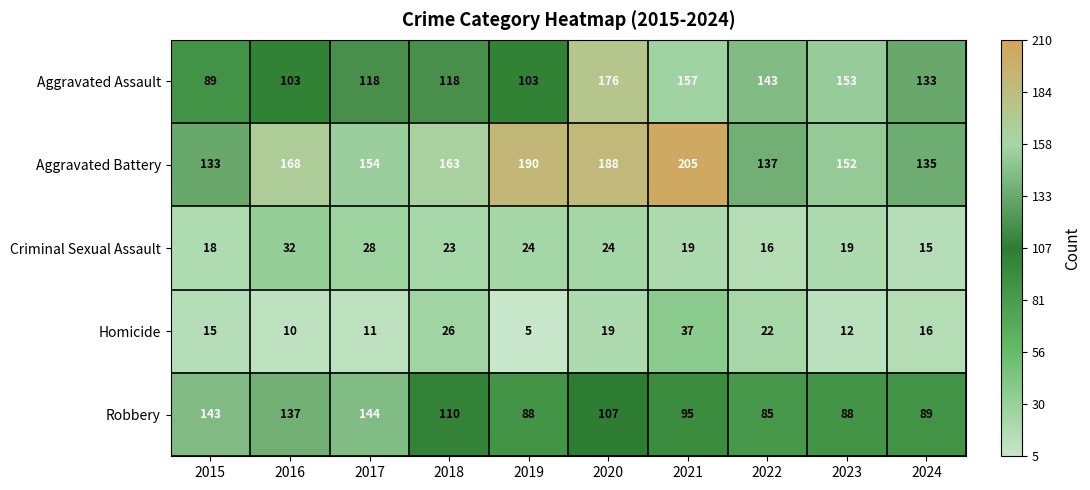

What is the difference between the maximum and minimum values in the Criminal Sexual Assault series?

17